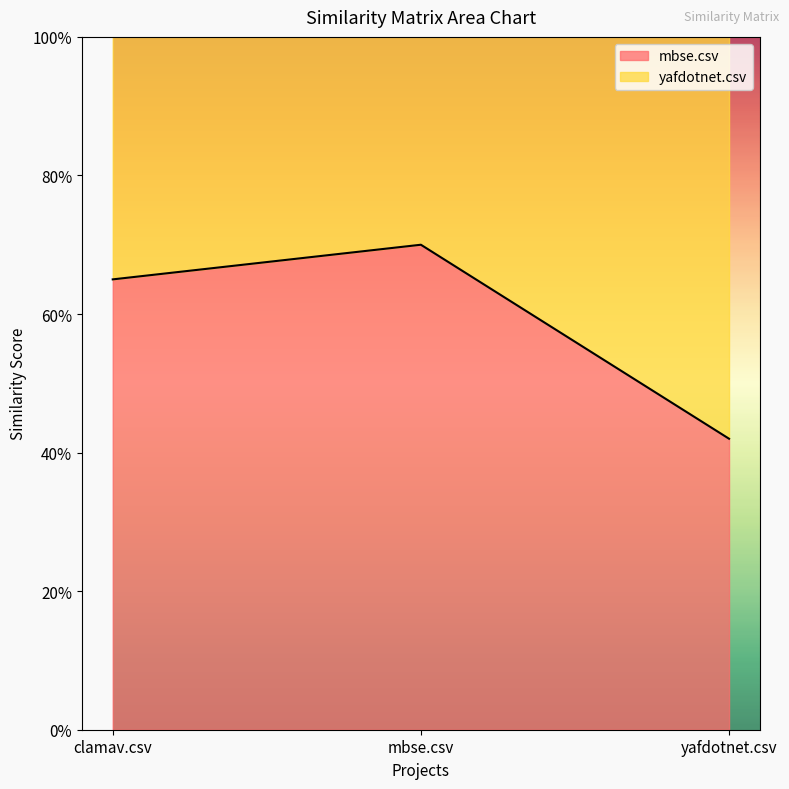

True or false: the data shows 1.1 at mbse.csv.

False